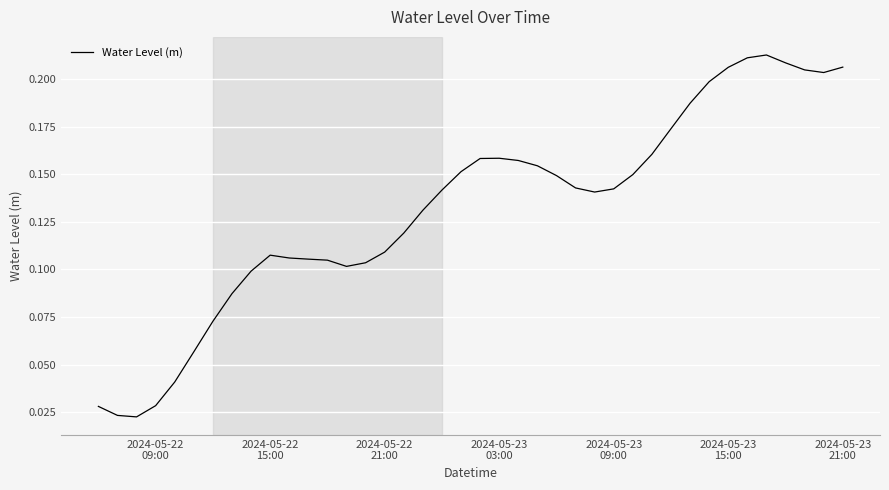

How many lines are shown in the chart?

1